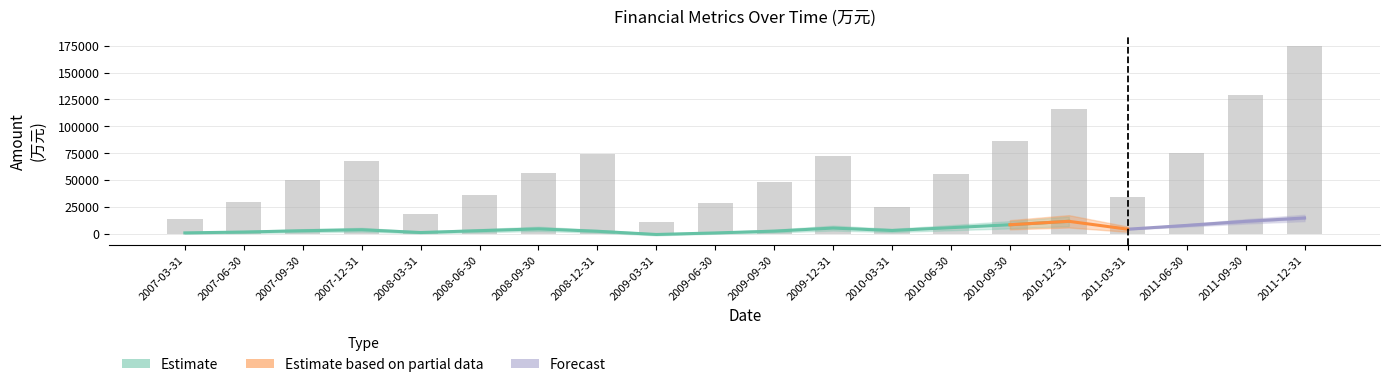

What is the sum of the 营业利润 values at 2011-03-31 and 2011-12-31?

21975